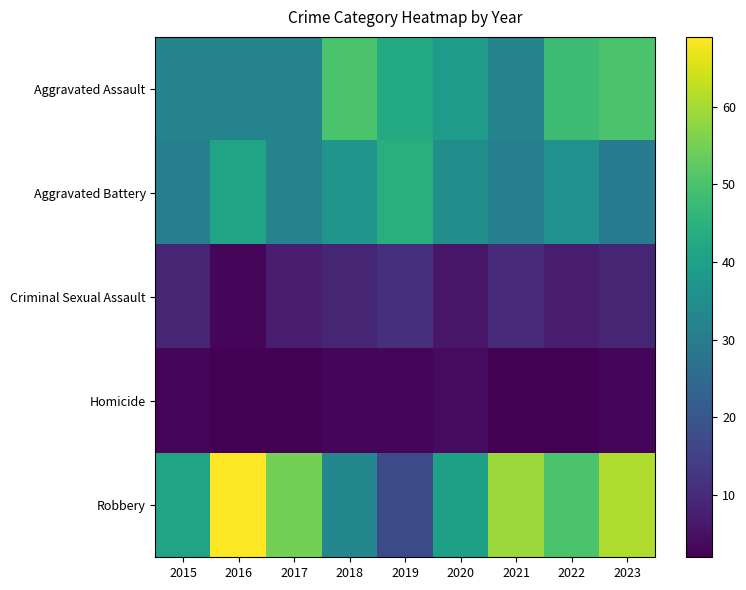

What is the difference between the highest and lowest values at 2019?

41